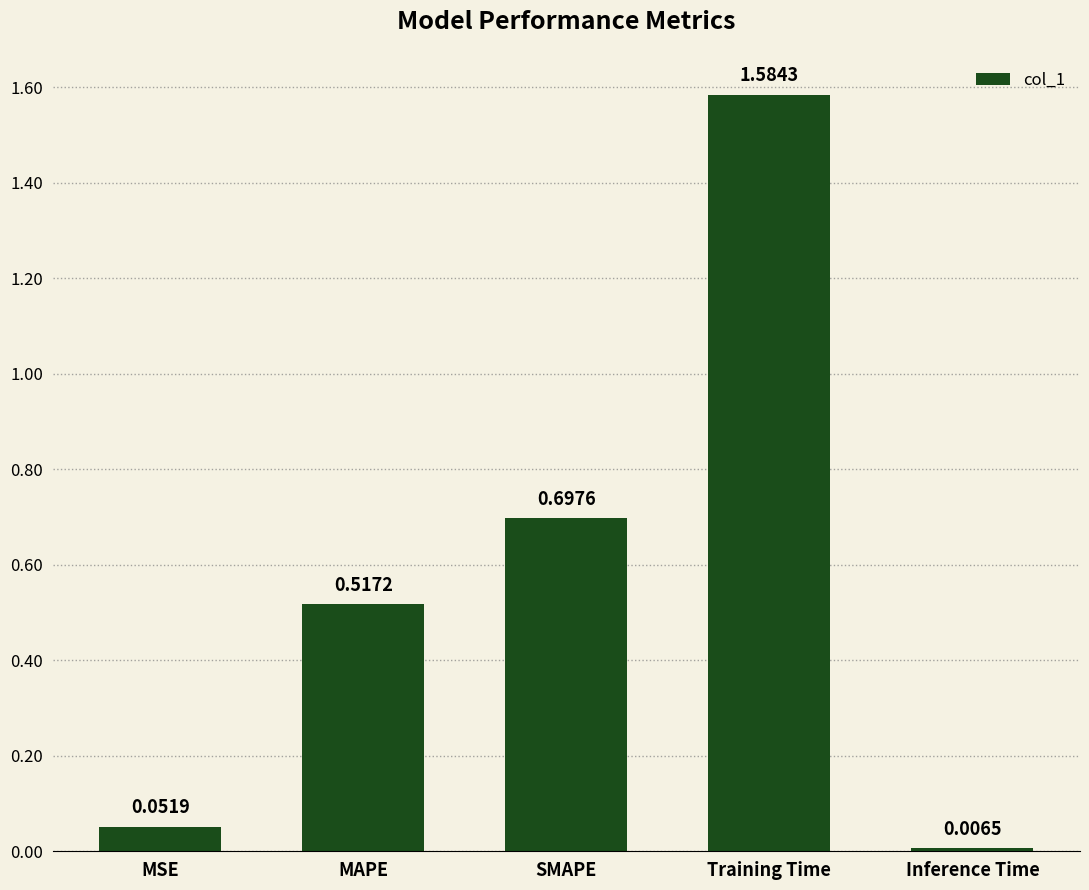

What is the average value?

0.6